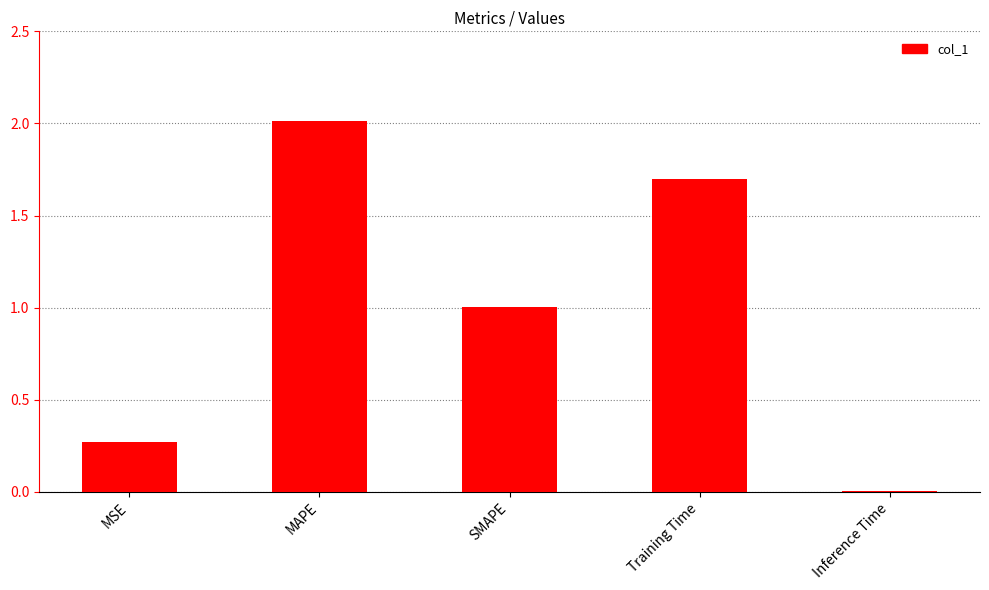

Are the bars grouped side by side (vs. stacked)?

No